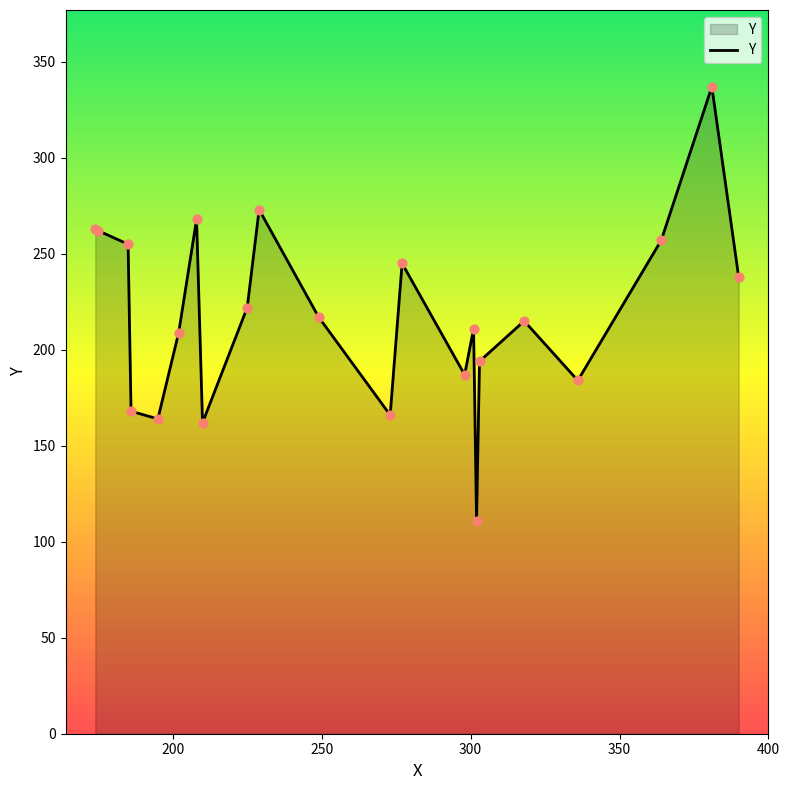

What is the maximum value shown in the chart?

337